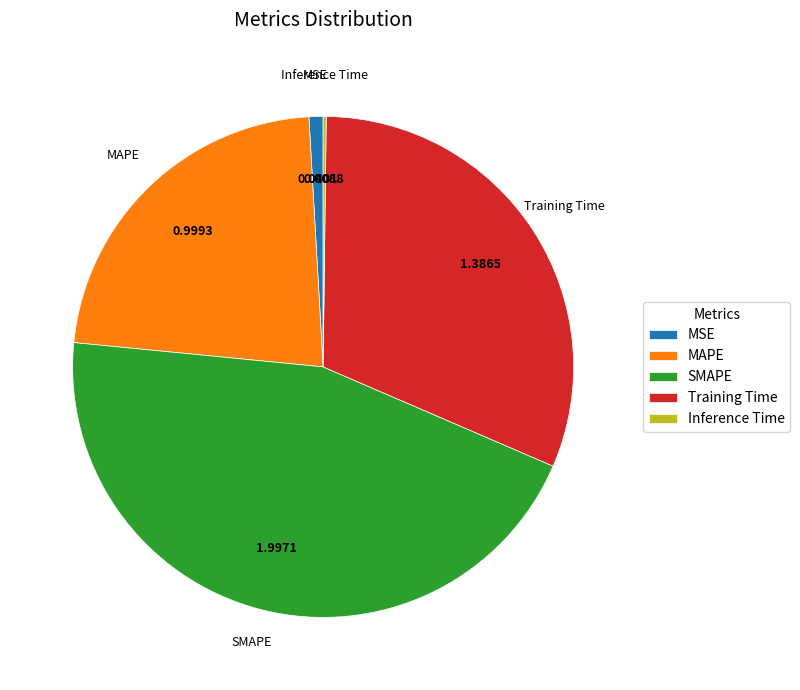

Is there any slice that represents more than half of the pie?

No